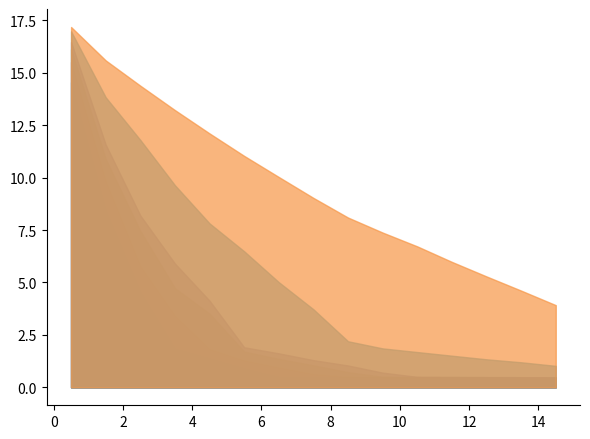

What is the smallest value displayed?

0.4